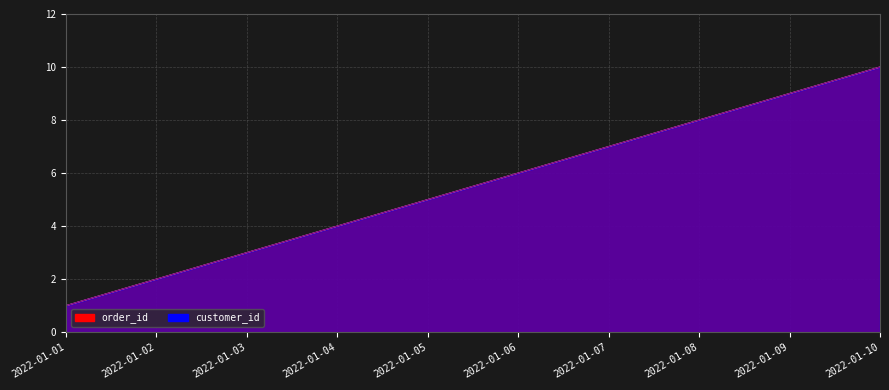

At which category is the sum across all series the highest?

2022-01-10